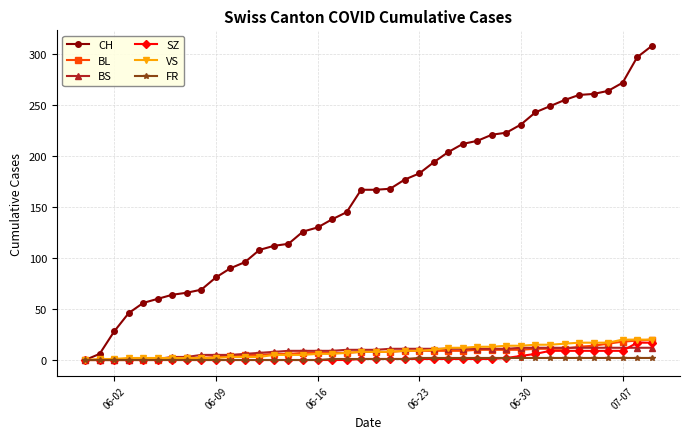

At how many categories does at least one series exceed 34?

37